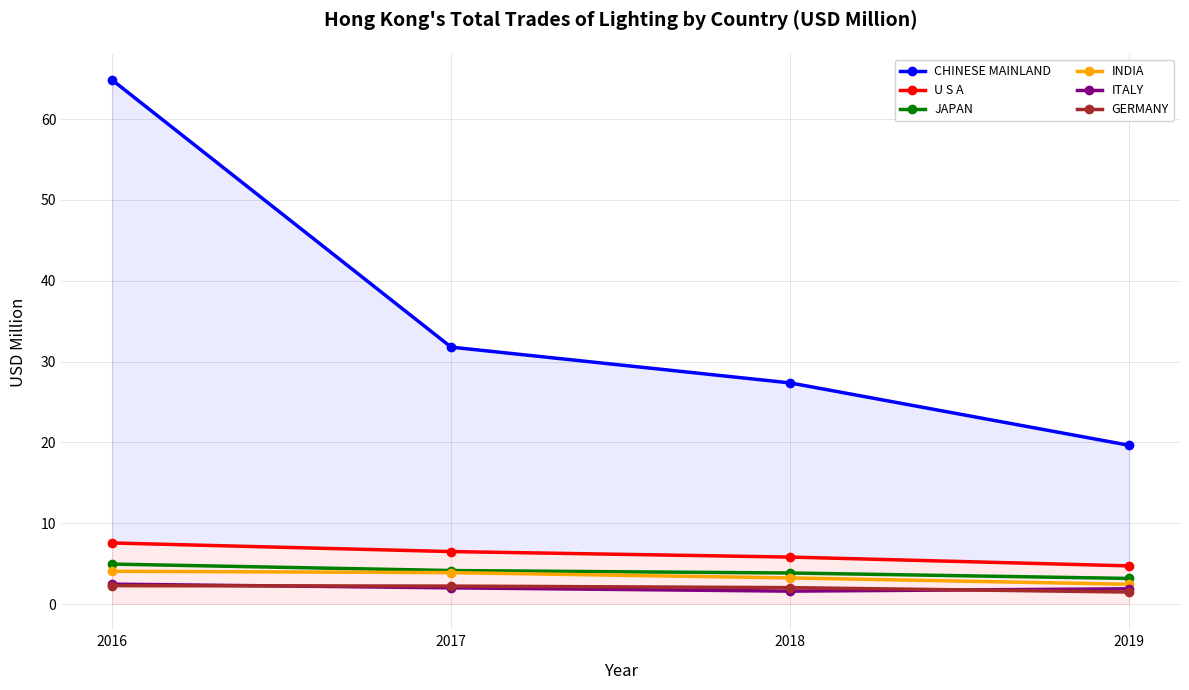

At which category is the sum across all series the highest?

2016